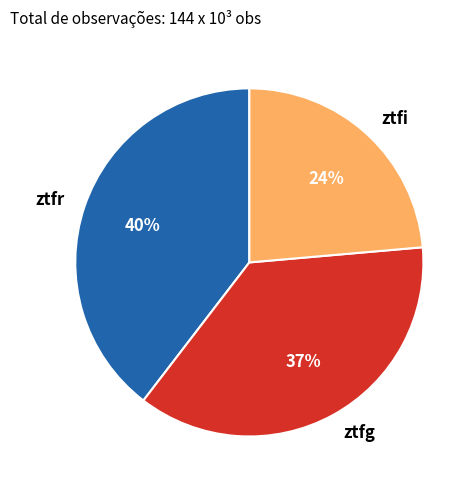

Which slice is the largest?

ztfr